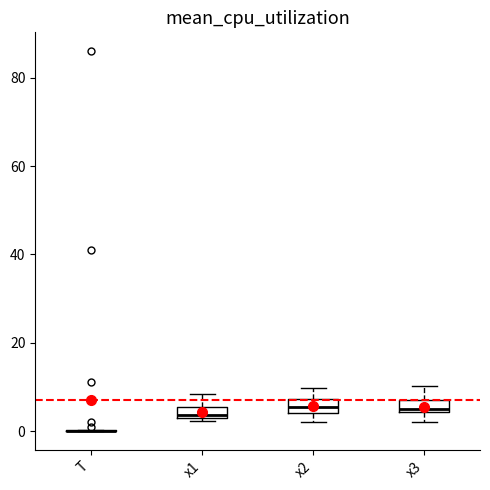

Where does the upper whisker of the box for x2 end on the y-axis? The values are not printed on the chart, so give them approximately, as read against the axis.

10